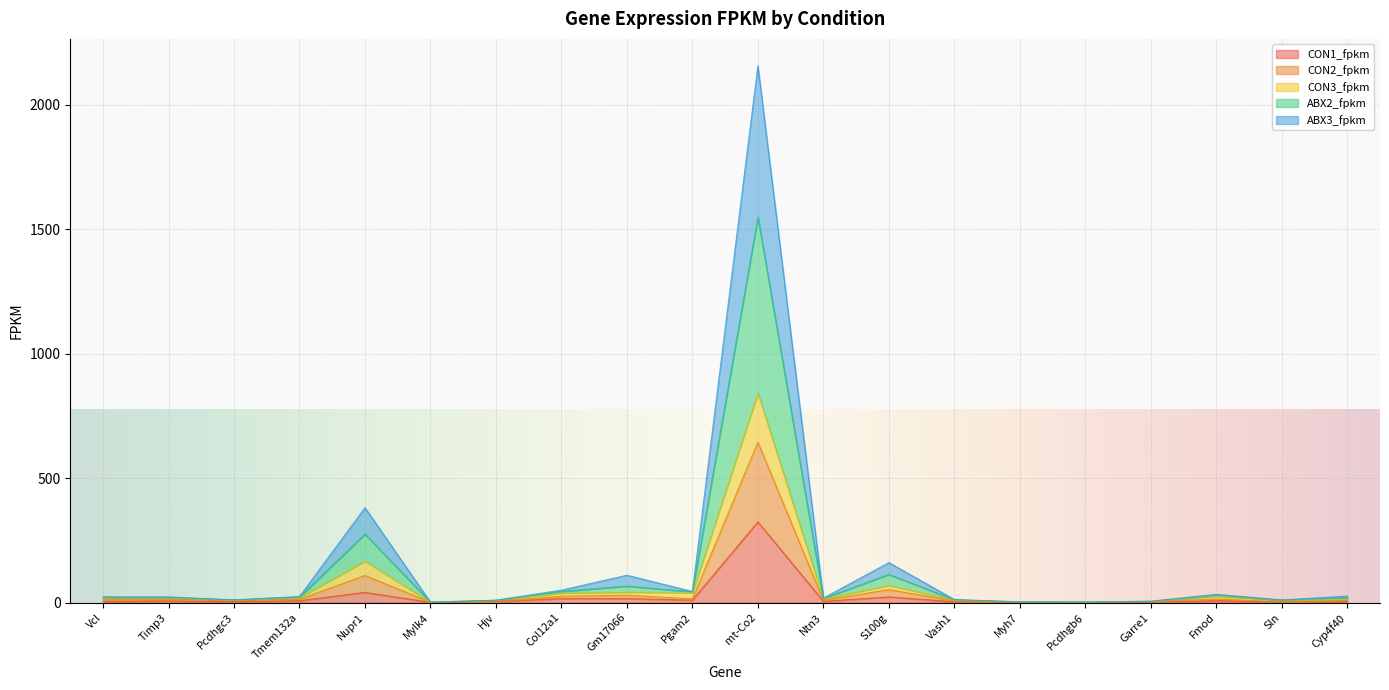

What is the greatest value displayed?

2156.4